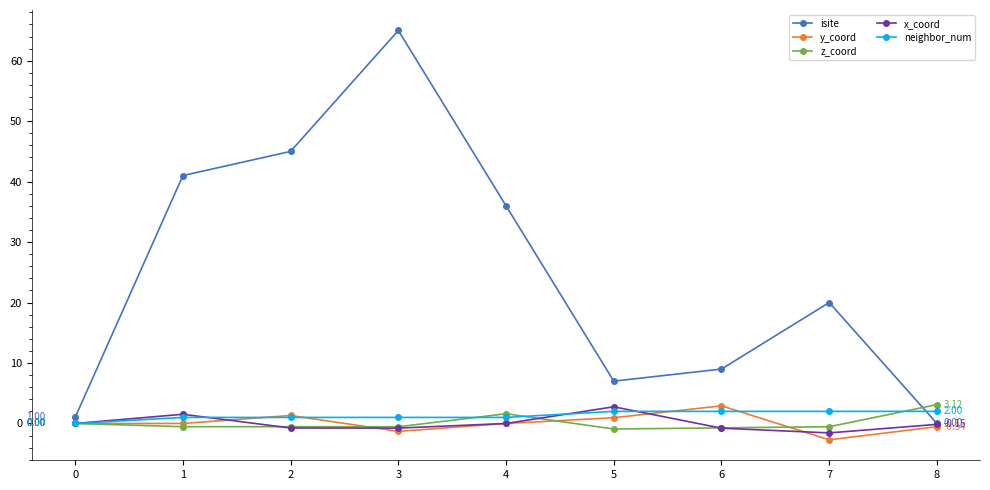

What are all the series names shown in the legend?

isite, y_coord, z_coord, x_coord, neighbor_num